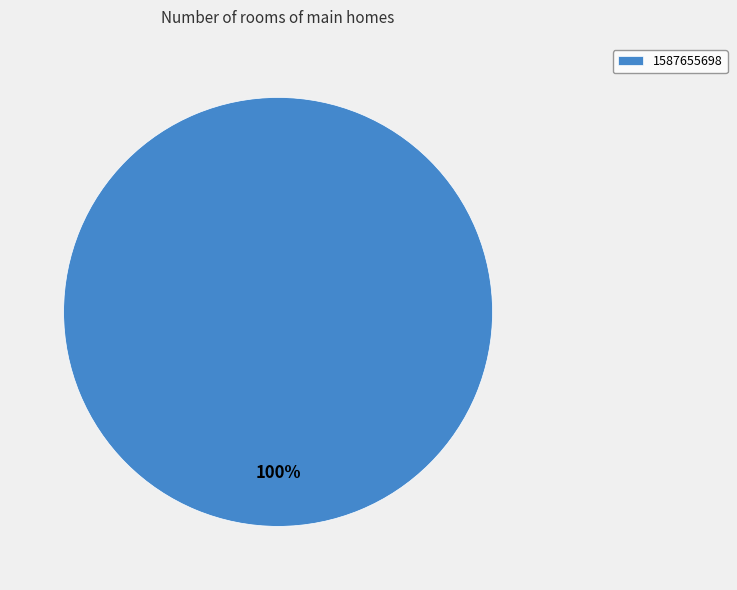

Rank the categories by value from lowest to highest.

1587655698